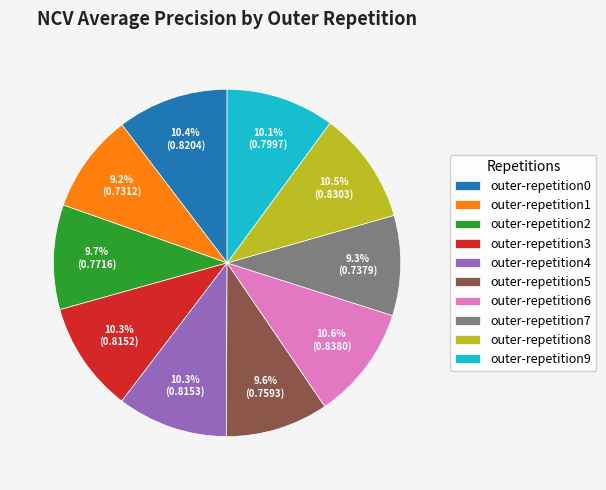

To the nearest percent, what portion does outer-repetition6 represent?

11%